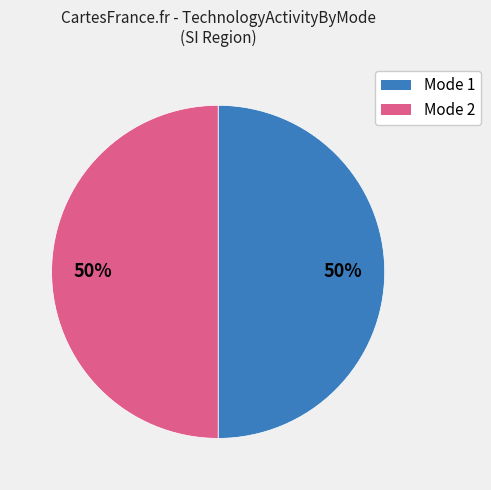

To the nearest percent, what is the average slice percentage?

50%